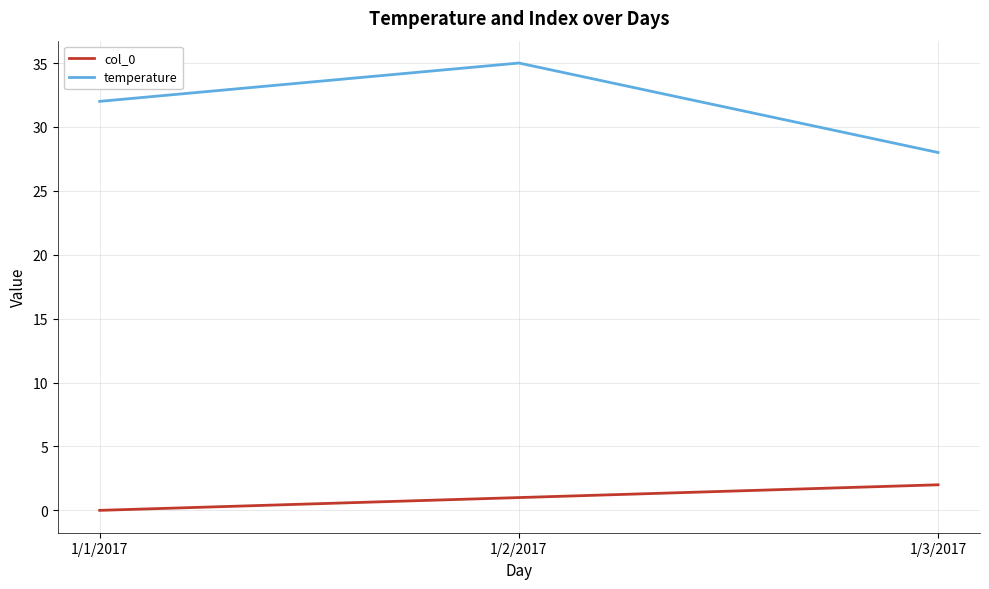

What is the difference between the second highest and minimum values in the temperature series?

4